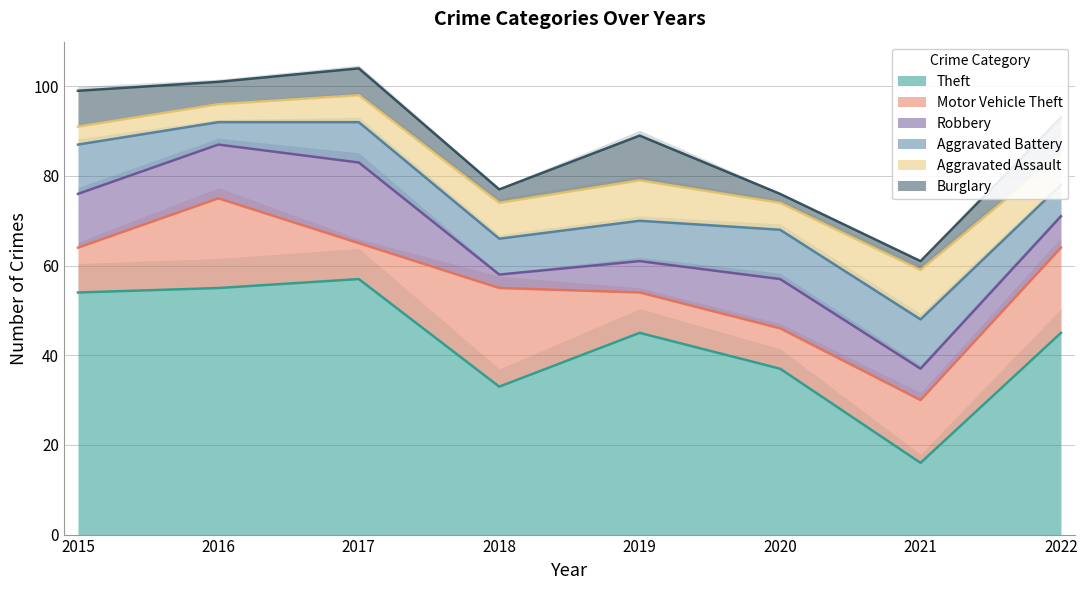

How many lines are shown in the chart?

6